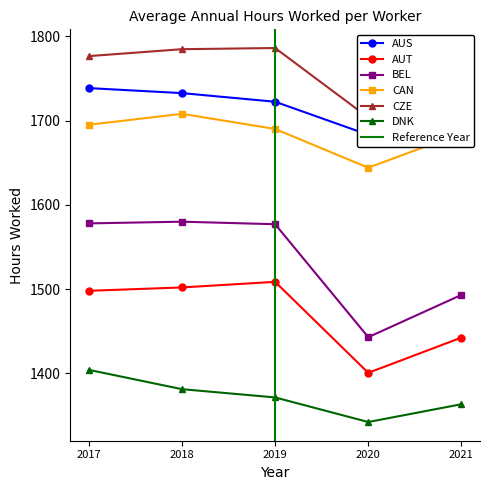

True or false: BEL and CAN cross at least once.

False